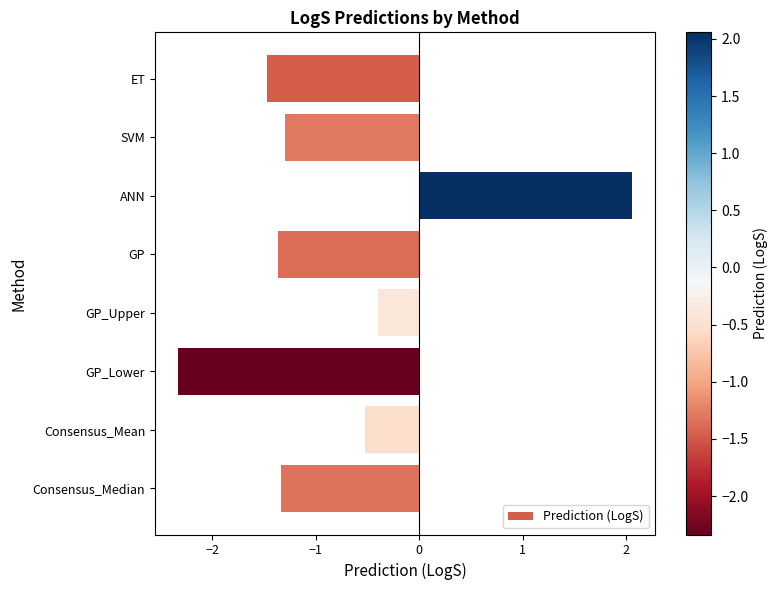

The chart shows a value of -0.4 at GP_Upper. True or false?

True